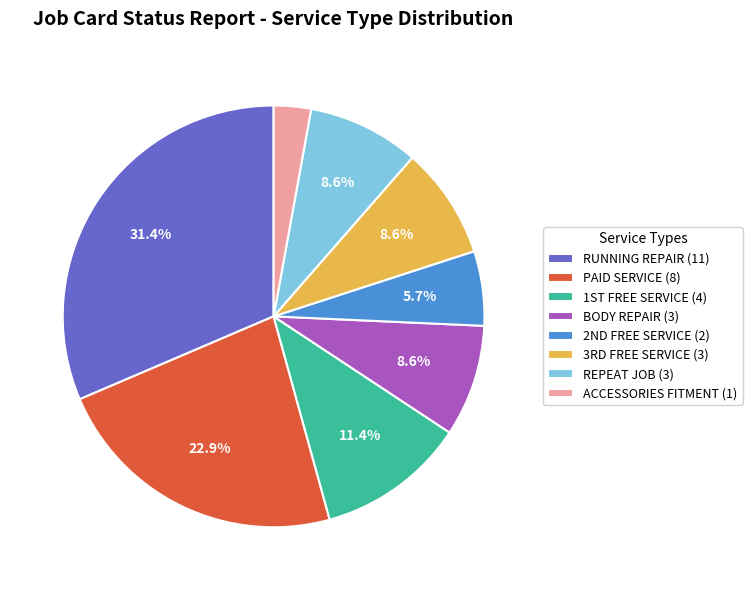

What is the smallest slice in the pie chart?

ACCESSORIES FITMENT